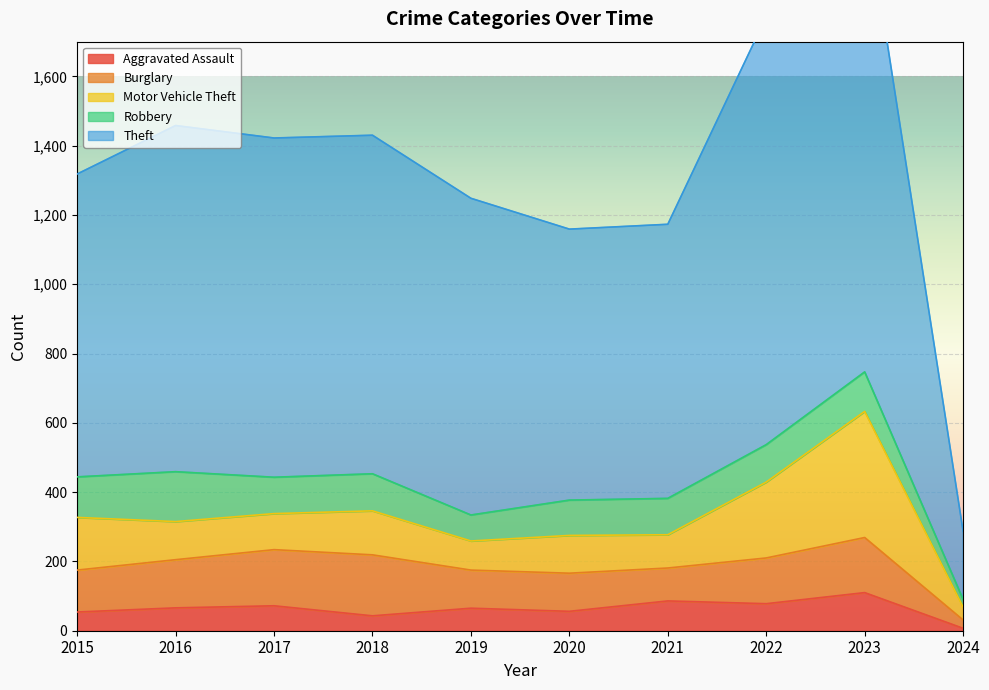

How many distinct data groups are displayed?

5